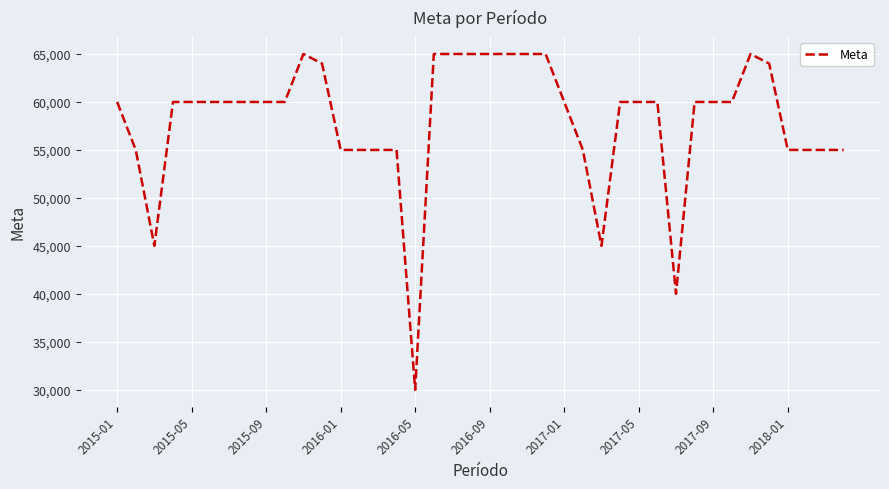

What is the difference between the maximum and minimum values?

35000